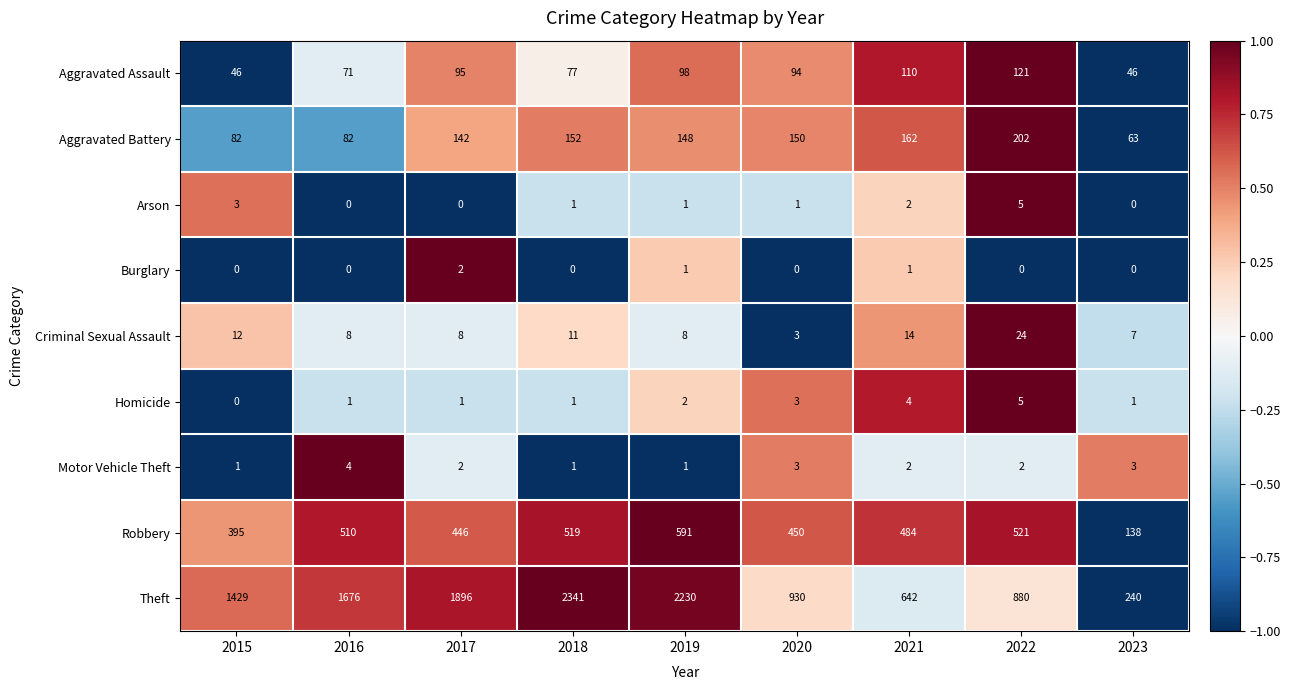

Which category has the highest value across all series?

2018